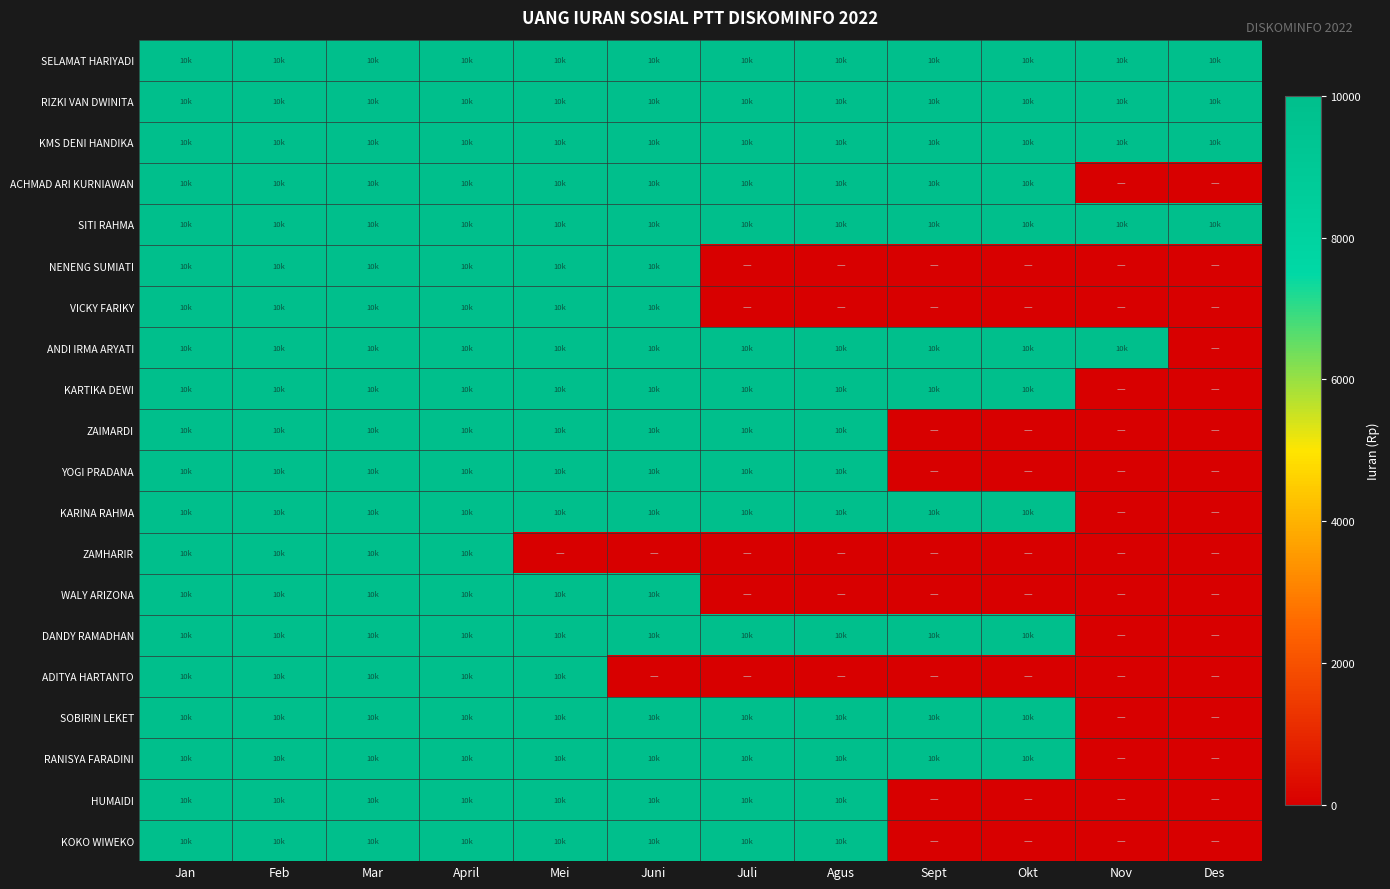

Which category has the highest value across all series?

Jan